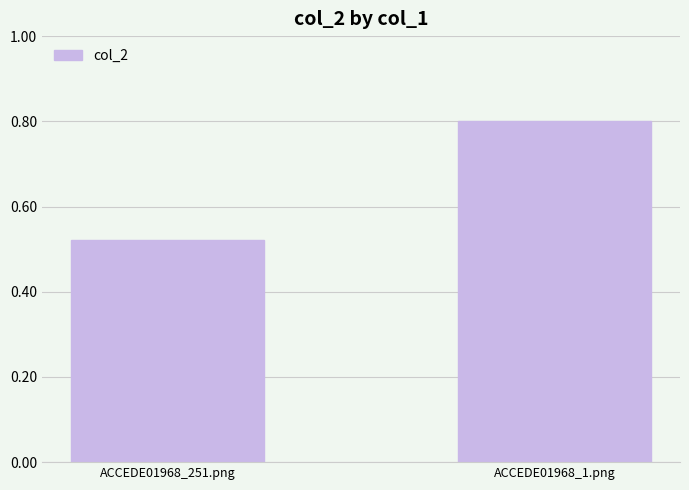

Read the value at ACCEDE01968_1.png.

0.8